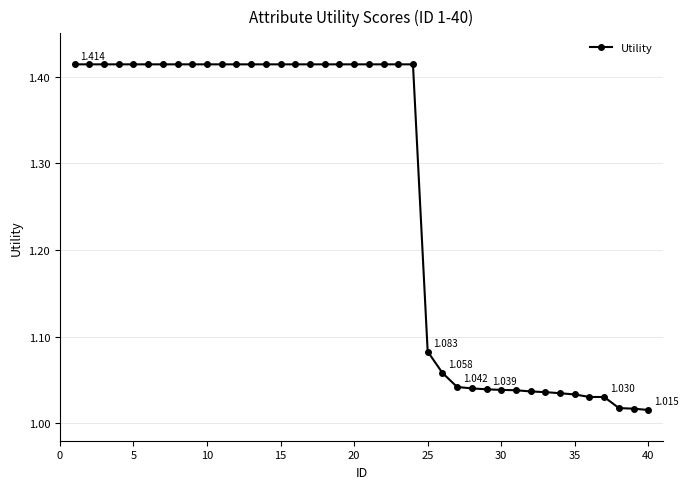

What is the smallest value displayed?

1.0